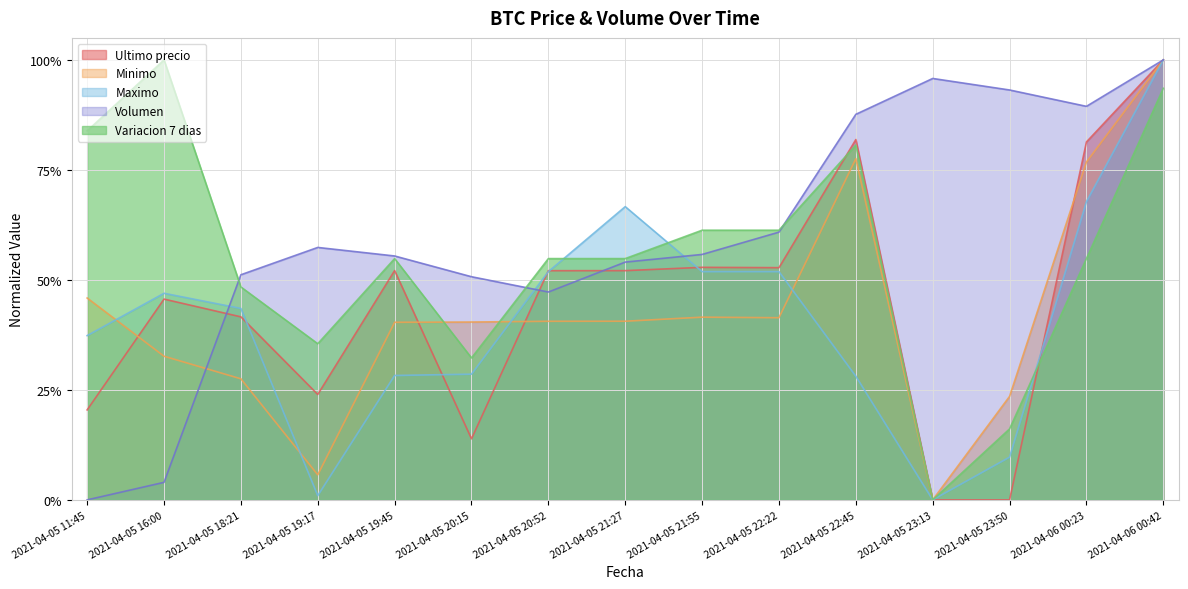

List the labels in order of Variacion 7 dias value, smallest first.

2021-04-05 23:13, 2021-04-05 23:50, 2021-04-05 20:15, 2021-04-05 19:17, 2021-04-05 18:21, 2021-04-05 19:45, 2021-04-05 20:52, 2021-04-05 21:27, 2021-04-06 00:23, 2021-04-05 21:55, 2021-04-05 22:22, 2021-04-05 22:45, 2021-04-05 11:45, 2021-04-06 00:42, 2021-04-05 16:00